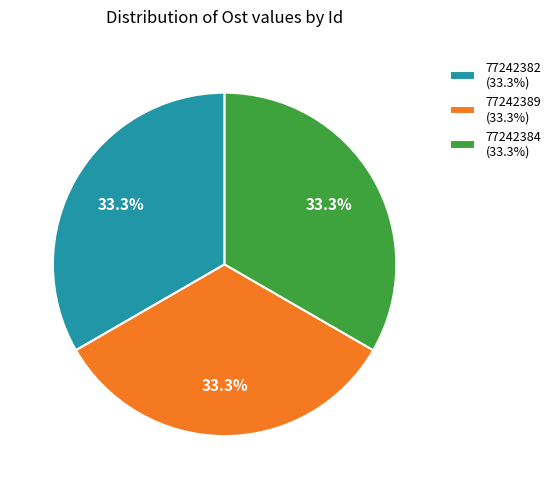

How many segments does this pie chart have?

3